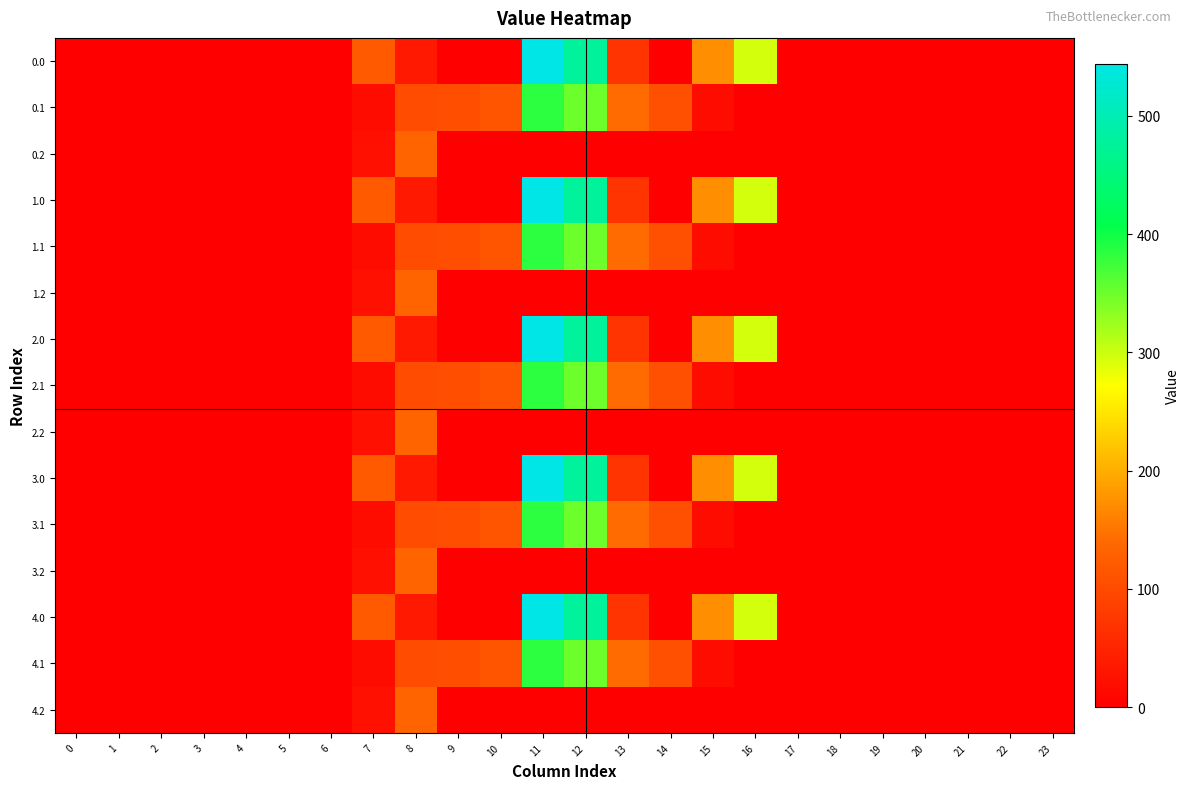

What is the spread (max minus min) of values at 10?

114.0